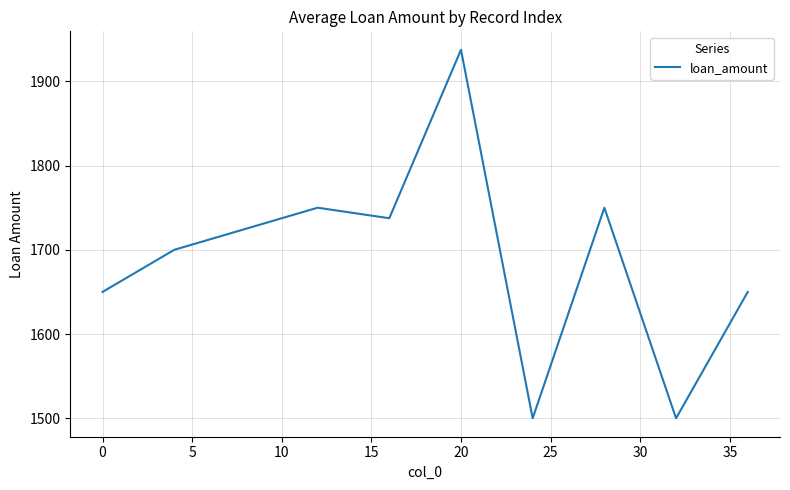

What is the difference between the maximum and minimum values?

437.5